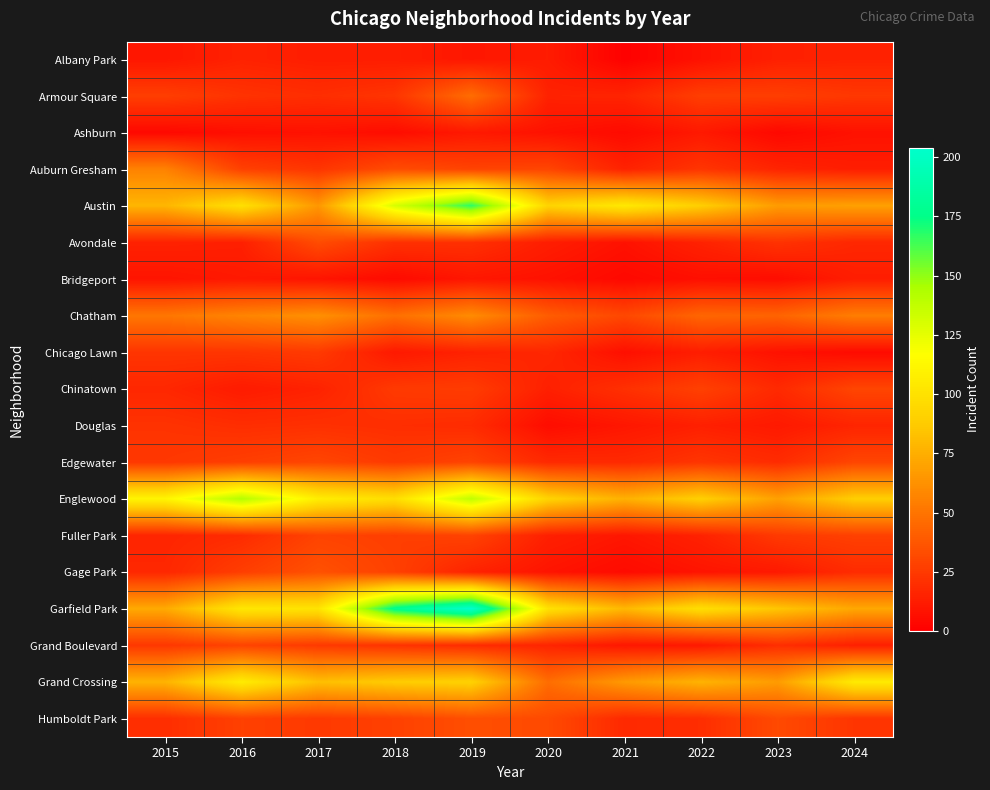

How many series are shown in this chart?

19